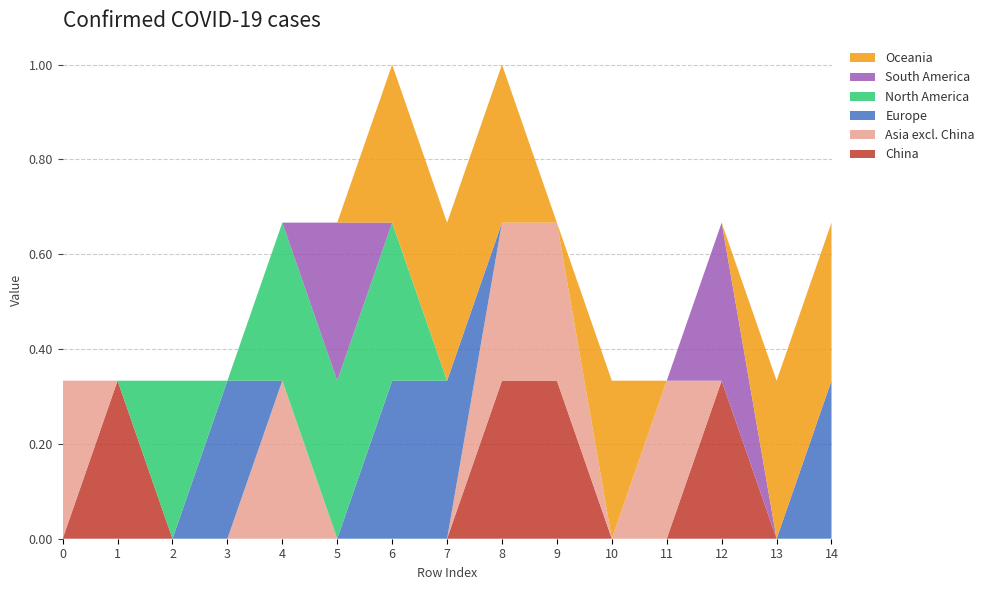

Reading left to right, transcribe all the data shown in this chart.

col_0: 0.0	0.3	0.0	0.0	0.0	0.0	0.0	0.0	0.3	0.3	0.0	0.0	0.3	0.0	0.0
col_1: 0.3	0.0	0.0	0.0	0.3	0.0	0.0	0.0	0.3	0.3	0.0	0.3	0.0	0.0	0.0
col_2: 0.0	0.0	0.0	0.3	0.0	0.0	0.3	0.3	0.0	0.0	0.0	0.0	0.0	0.0	0.3
col_3: 0.0	0.0	0.3	0.0	0.3	0.3	0.3	0.0	0.0	0.0	0.0	0.0	0.0	0.0	0.0
col_4: 0.0	0.0	0.0	0.0	0.0	0.3	0.0	0.0	0.0	0.0	0.0	0.0	0.3	0.0	0.0
col_5: 0.0	0.0	0.0	0.0	0.0	0.0	0.3	0.3	0.3	0.0	0.3	0.0	0.0	0.3	0.3